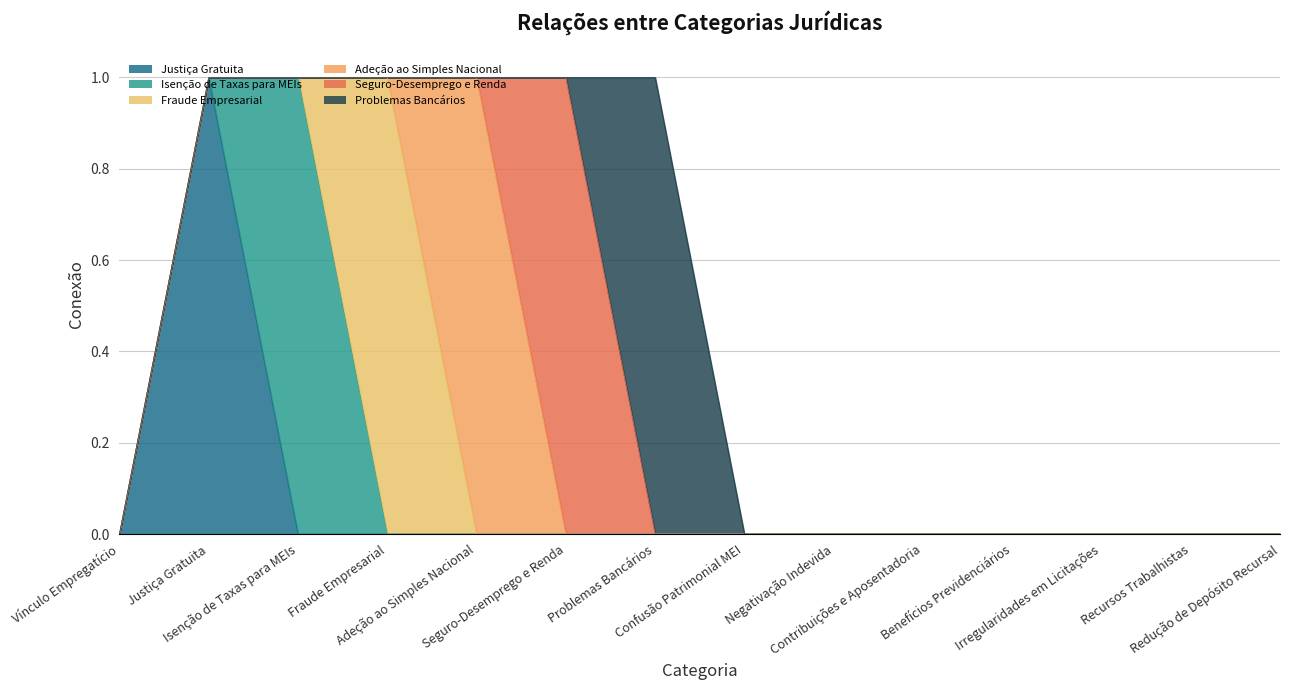

The value of Isenção de Taxas para MEIs at Irregularidades em Licitações is -1. True or false?

False